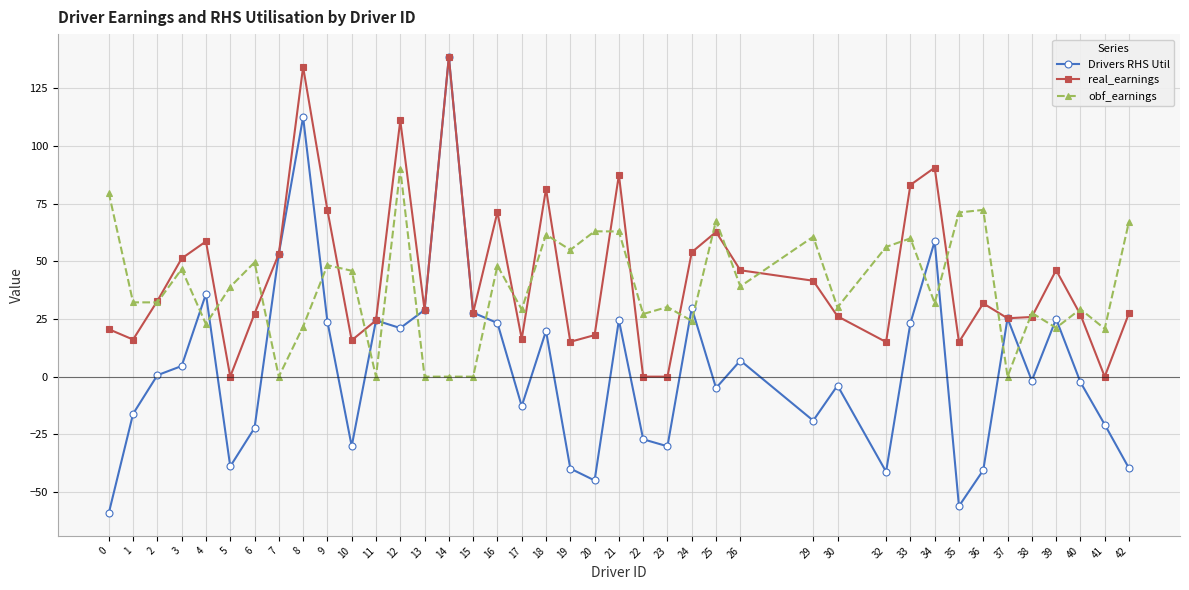

The obf_earnings series shows 62.9 at 21. True or false?

True